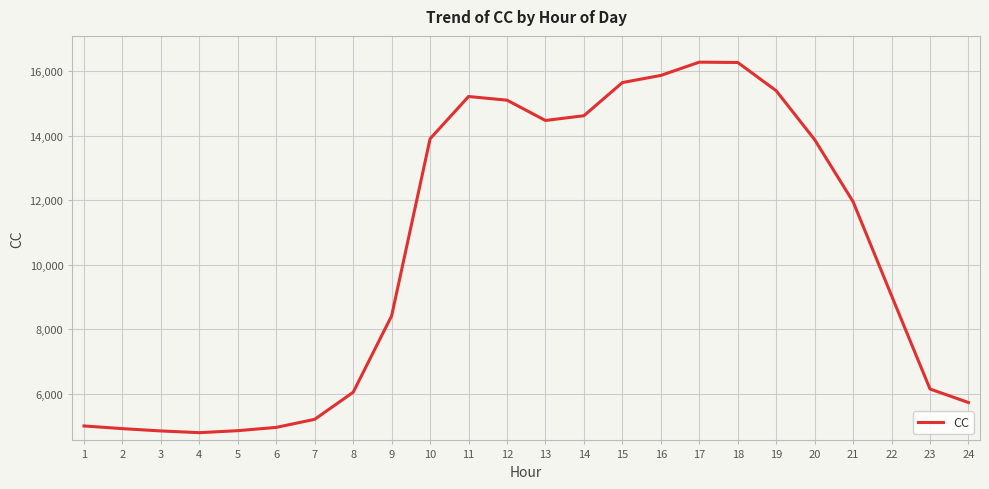

What is the minimum value shown in the chart?

4797.3